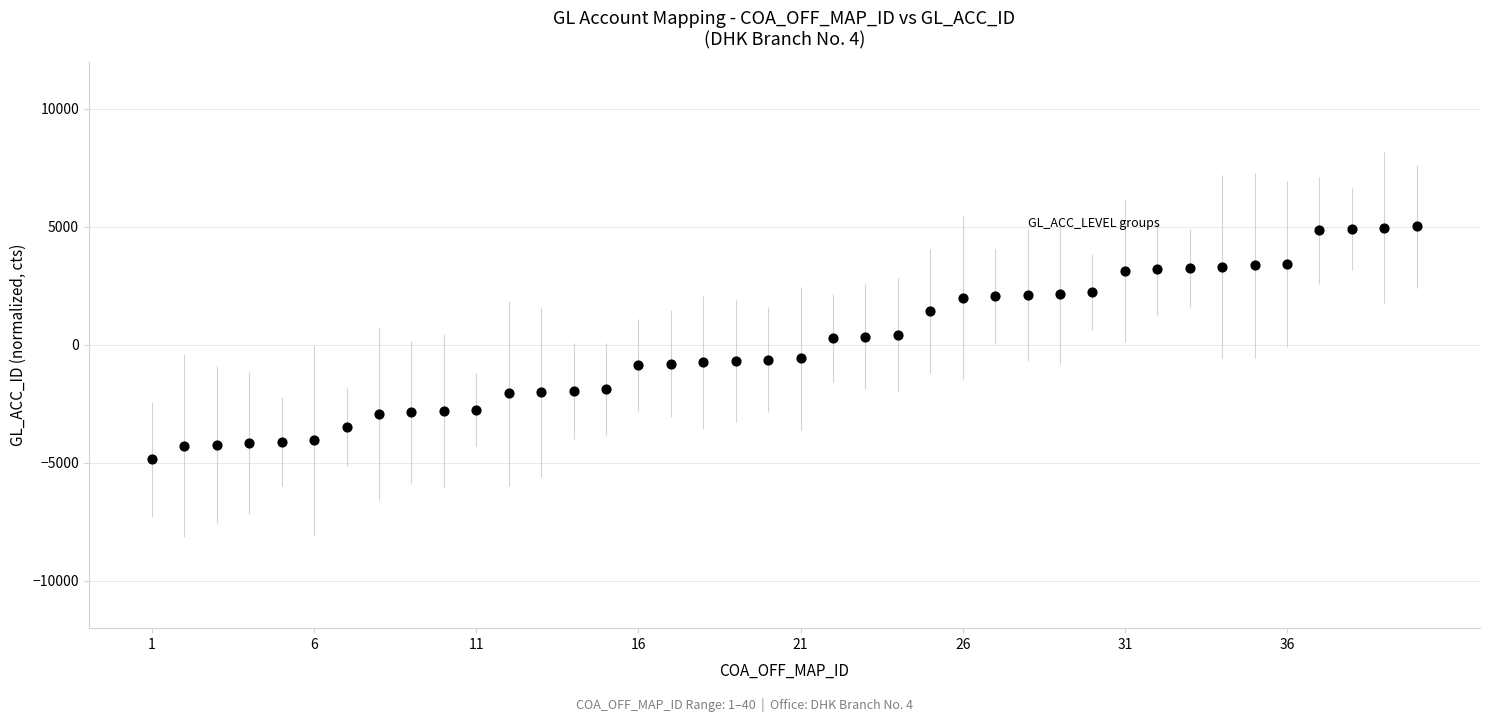

What is the range of X values (max minus min)?

39.0